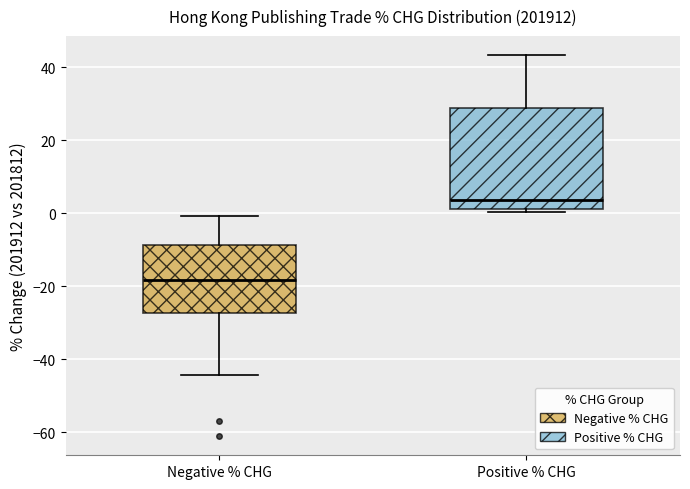

Where does the median line of the box for Positive % CHG sit on the y-axis? The values are not printed on the chart, so give them approximately, as read against the axis.

4